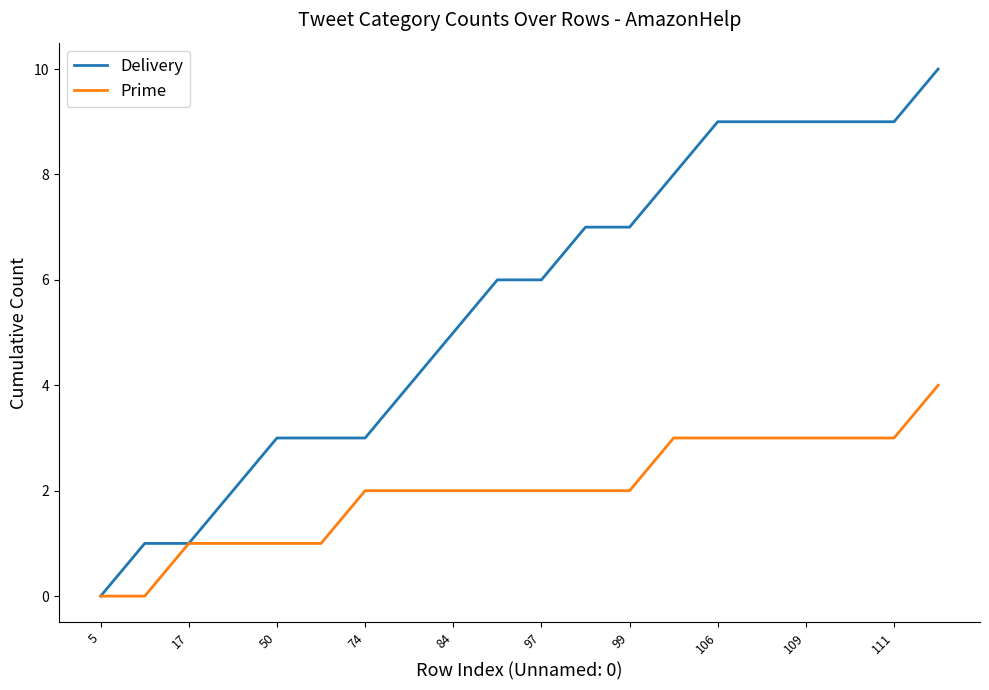

Count the Prime values in the range 1 to 3.

17